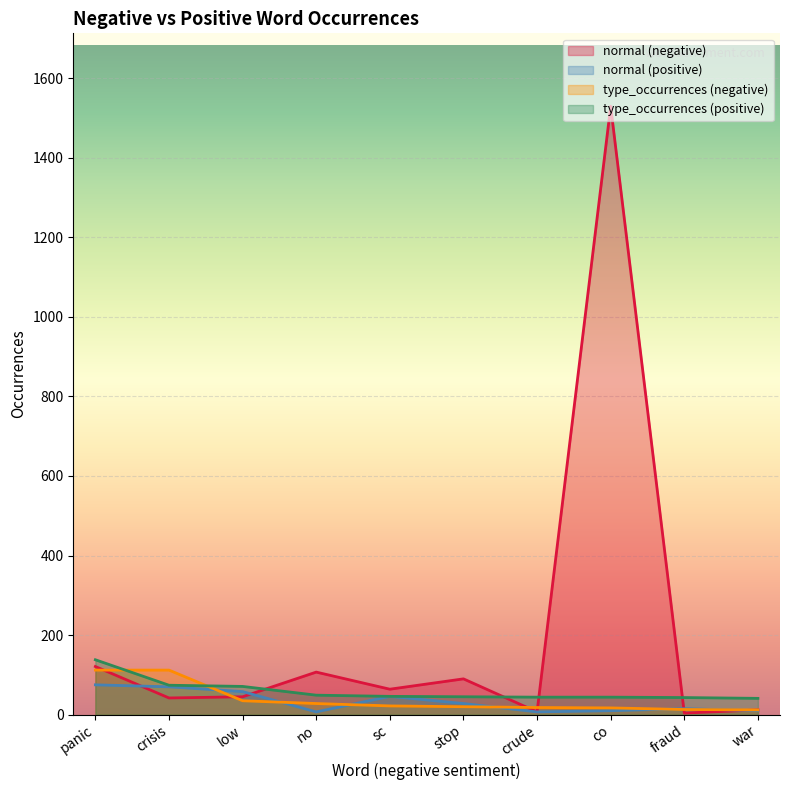

True or false: normal (negative) has more than 2 points higher than both neighbors.

True